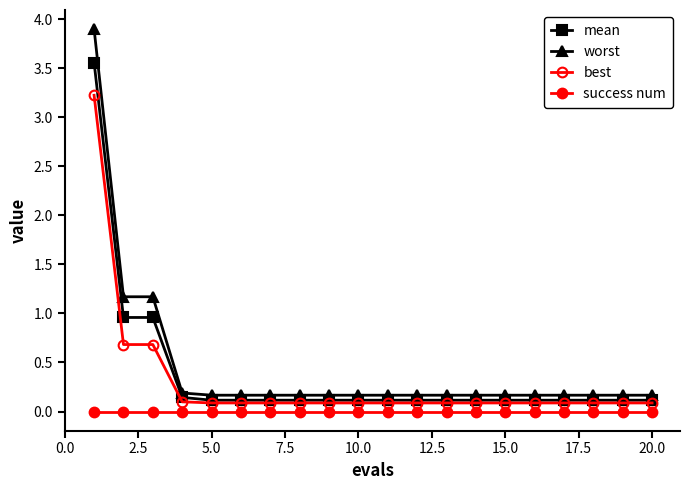

Count the number of categories in the chart.

20